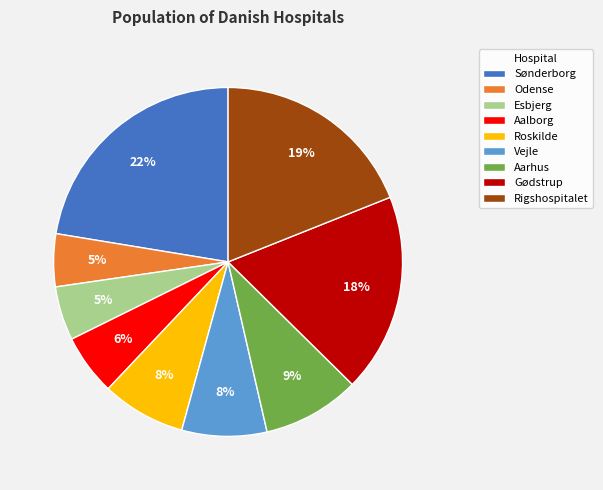

Combined, do Aalborg and Gødstrup account for over 50%?

No